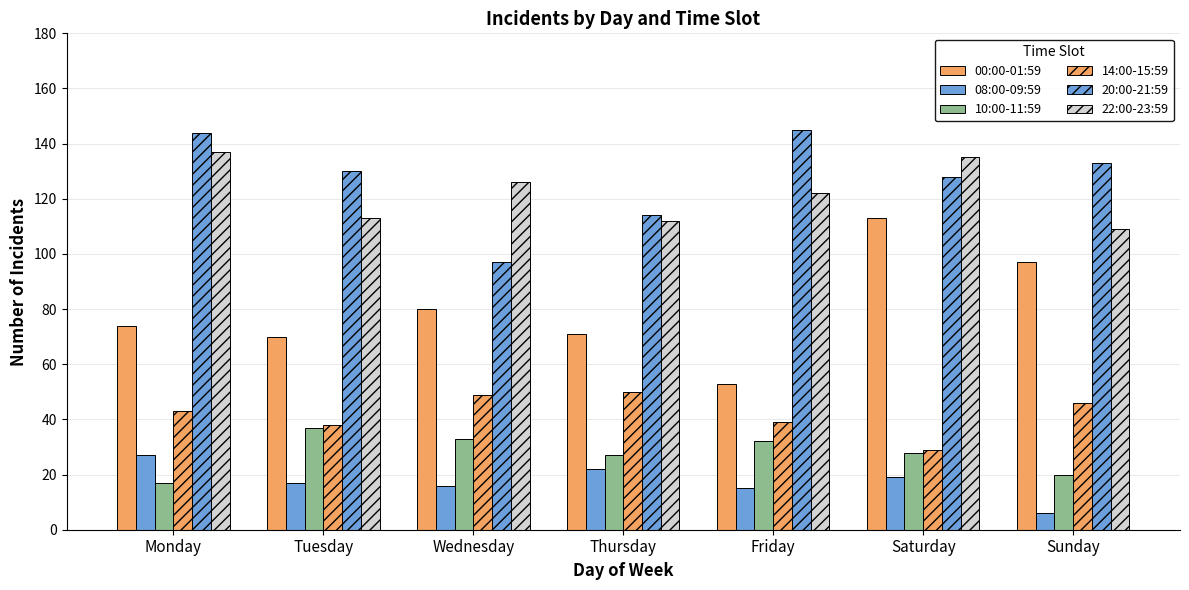

Is it true that 10:00-11:59 equals 17 at Monday?

True